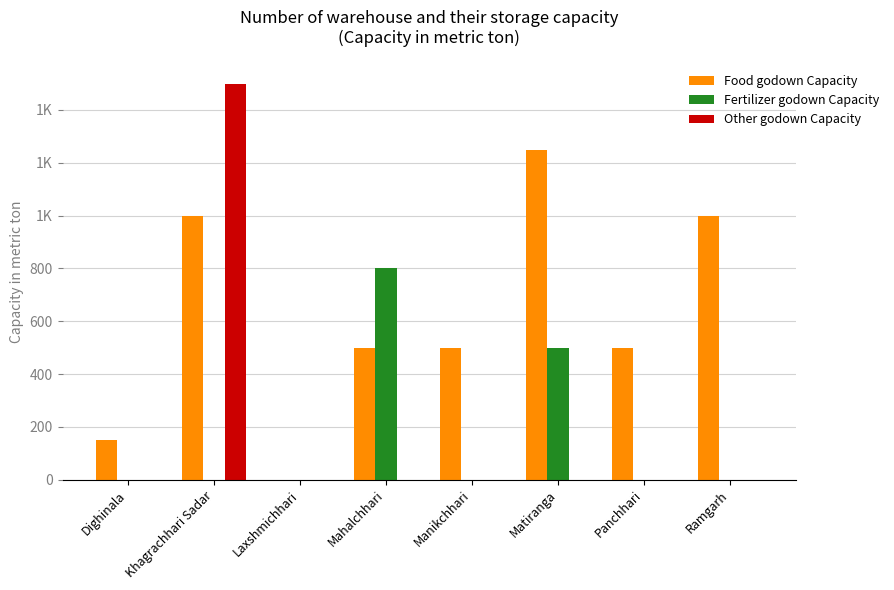

What is the average value of the Food godown Capacity series?

612